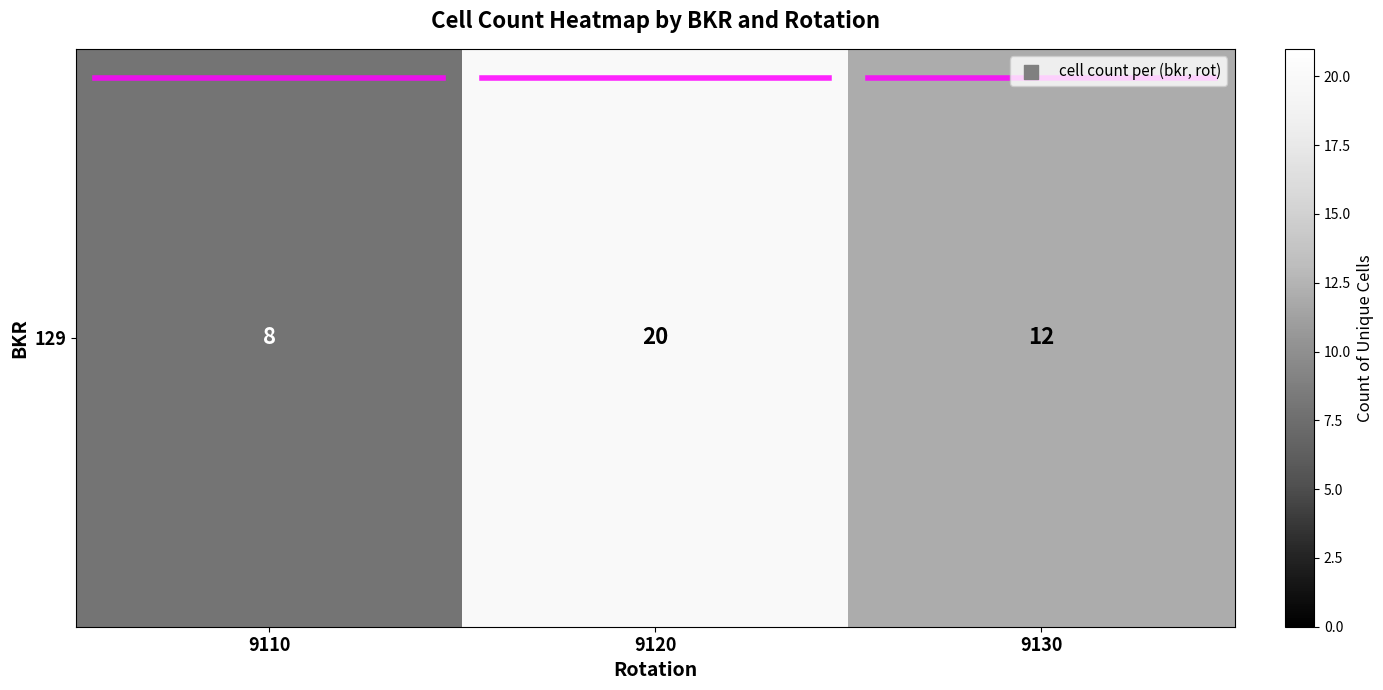

Rank the categories by value from lowest to highest.

9110, 9130, 9120